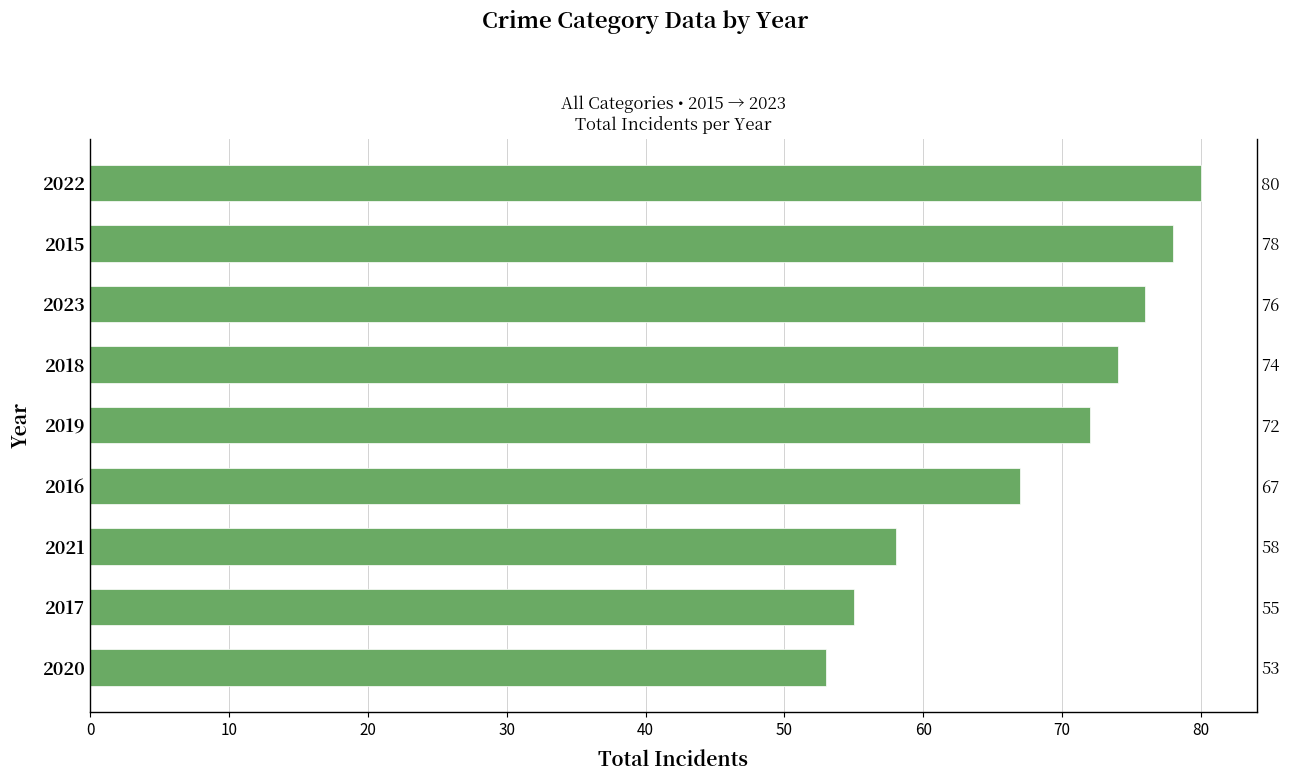

What is the sum of all values?

613